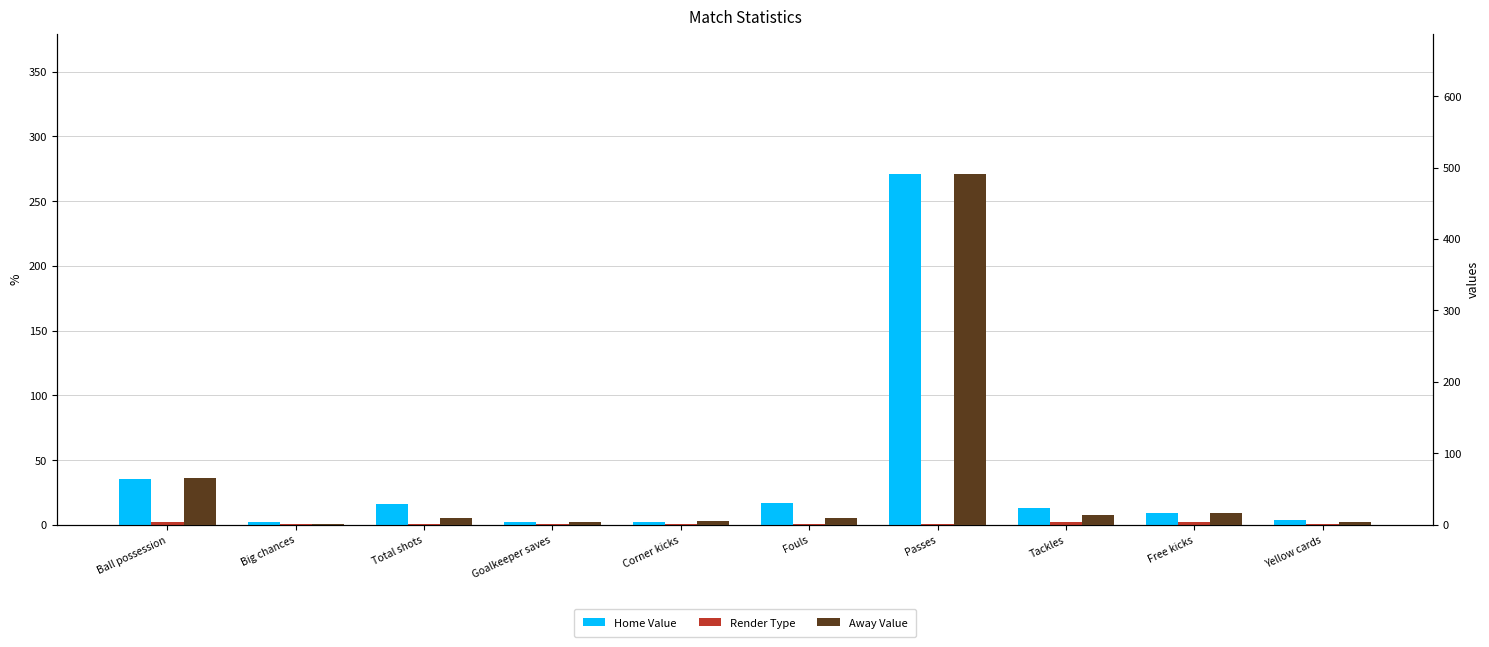

What is the sum of the Home Value values at Big chances and Corner kicks?

4